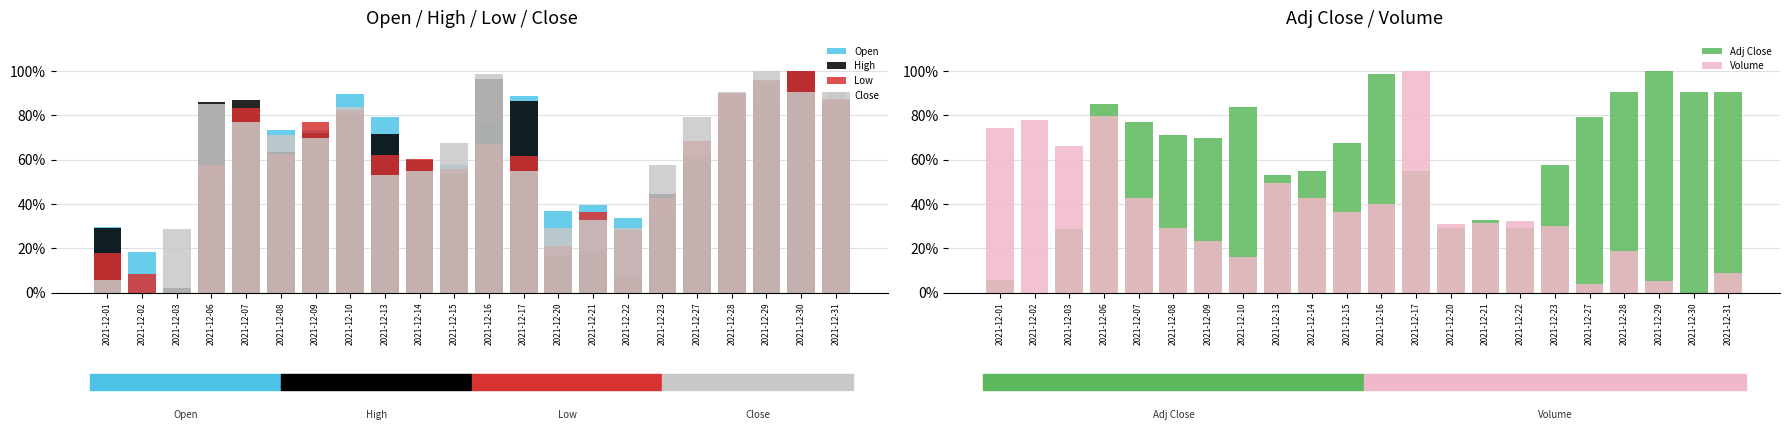

True or false: Low has a value of 0.8 at 2021-12-09.

True